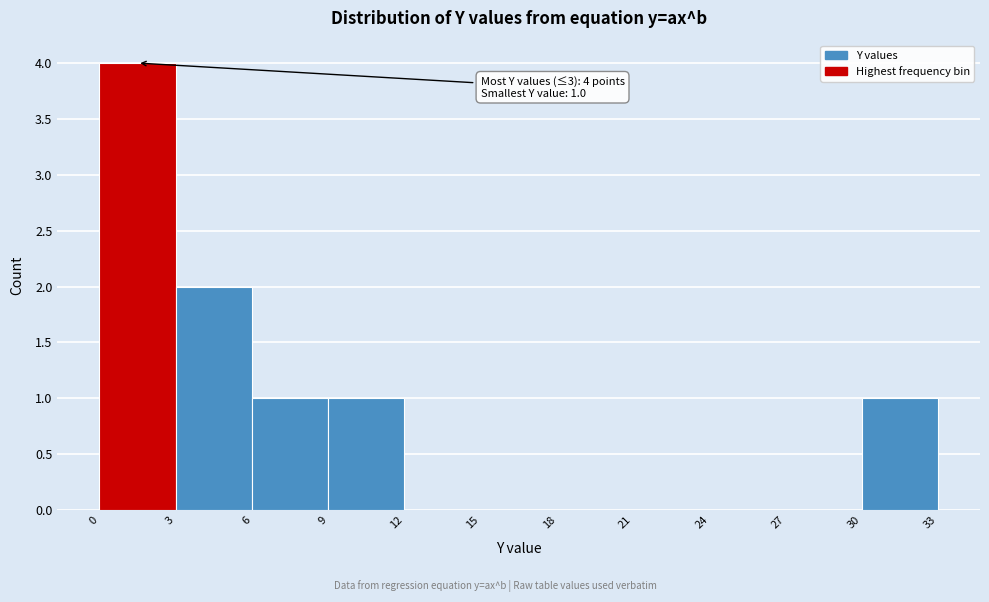

Which range on the x-axis has the tallest bar?

0 to 3